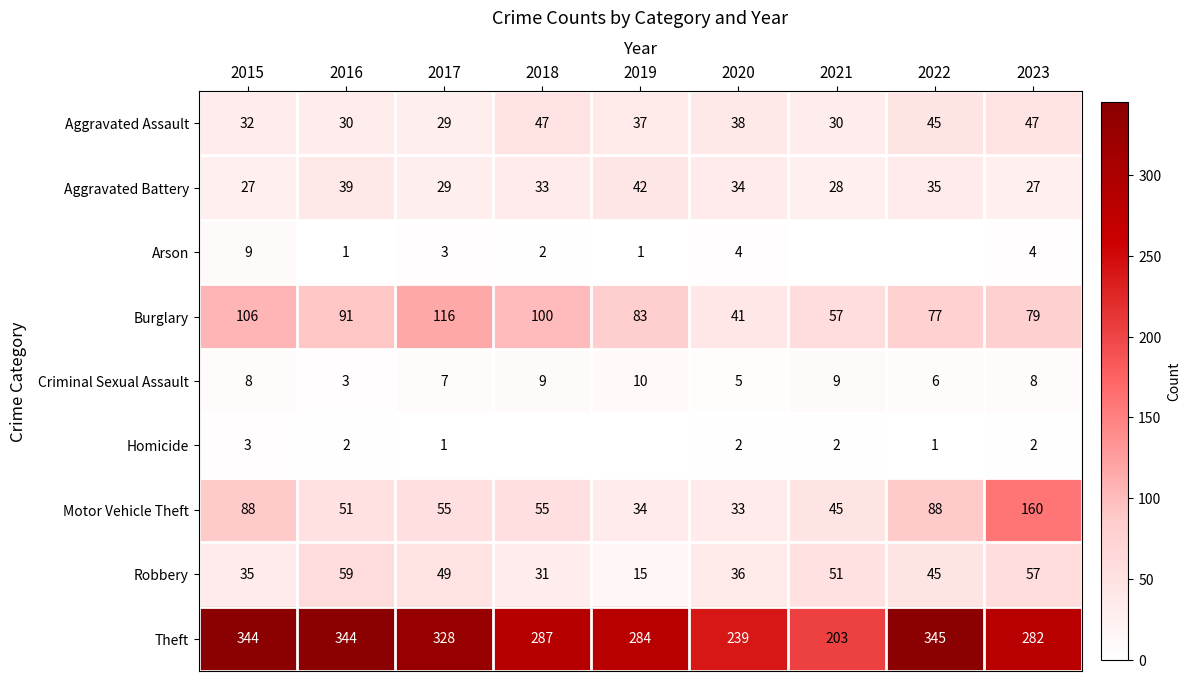

At which category is the sum across all series the highest?

2023